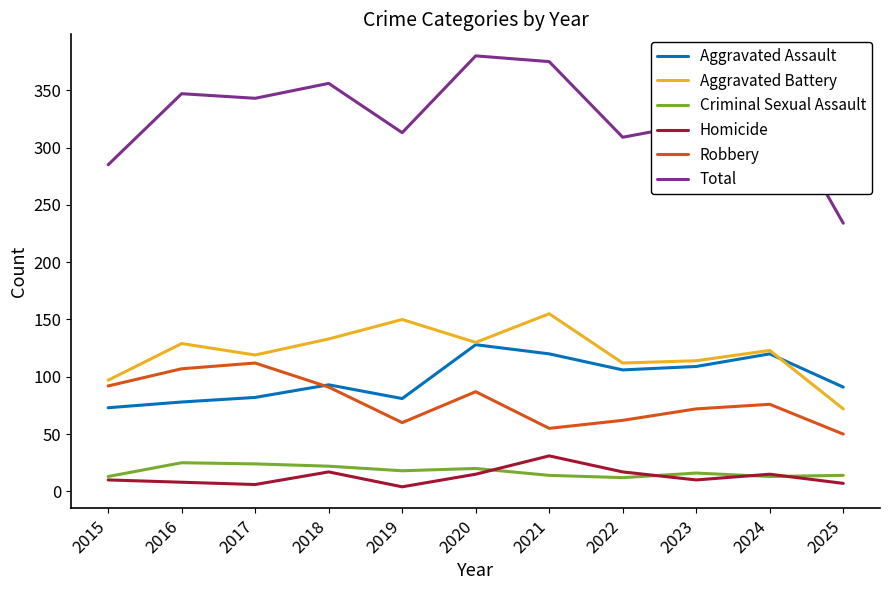

In Total, how many points are lower than both neighbors (excluding endpoints)?

3